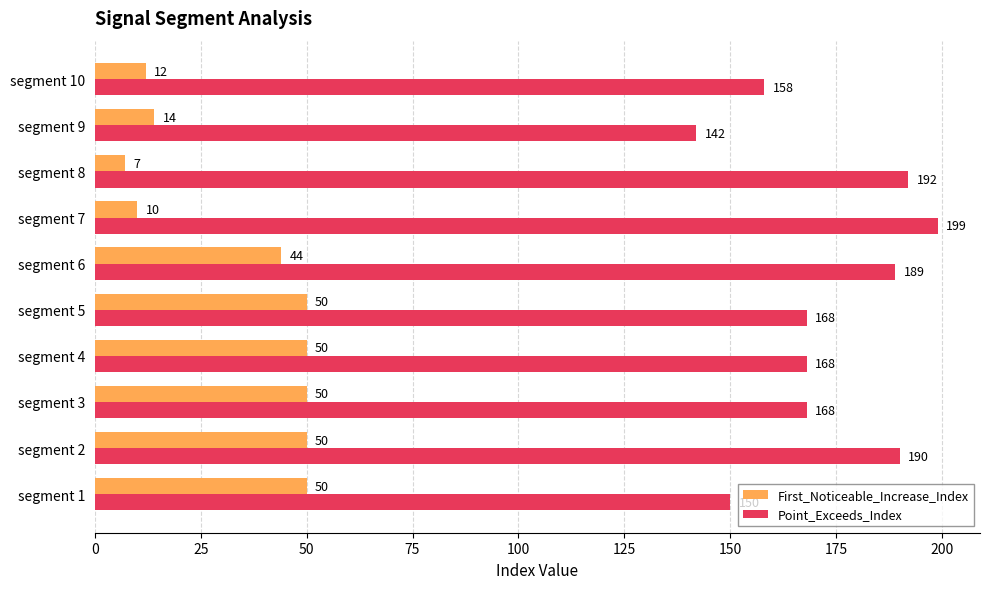

Is it true that First_Noticeable_Increase_Index equals 50 at segment 2?

True